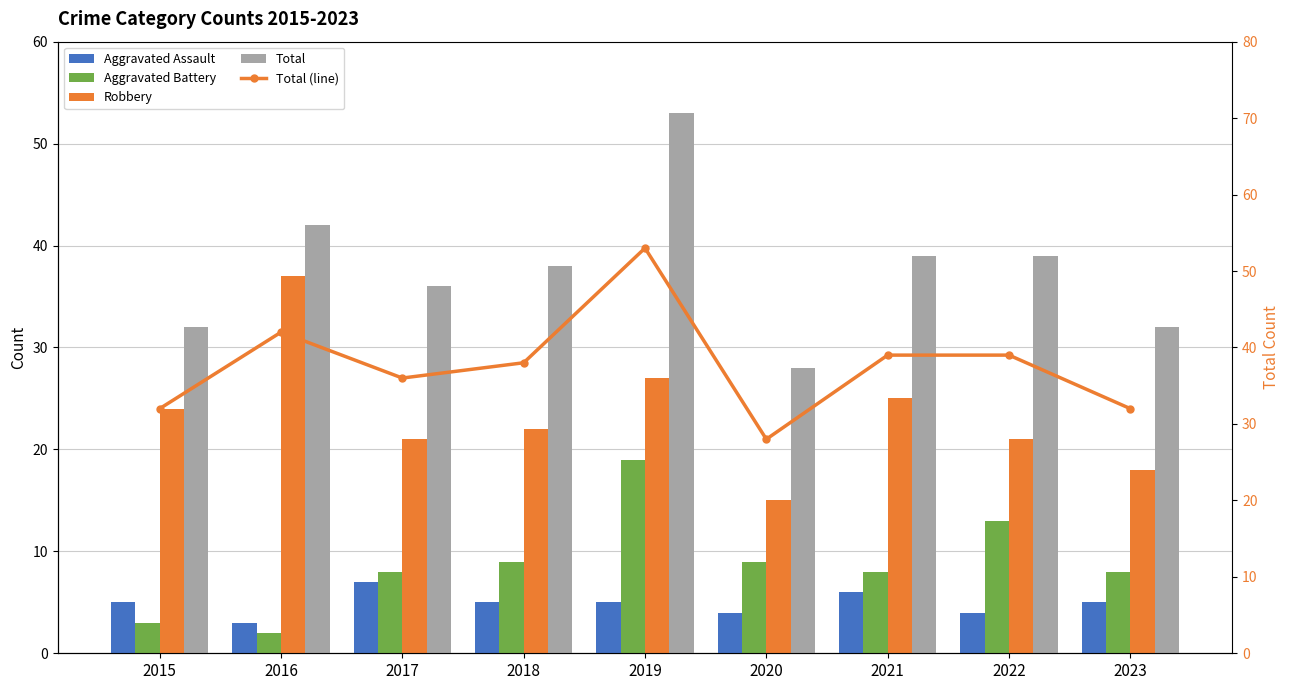

What is the sum of the Aggravated Assault values at 2017 and 2019?

12